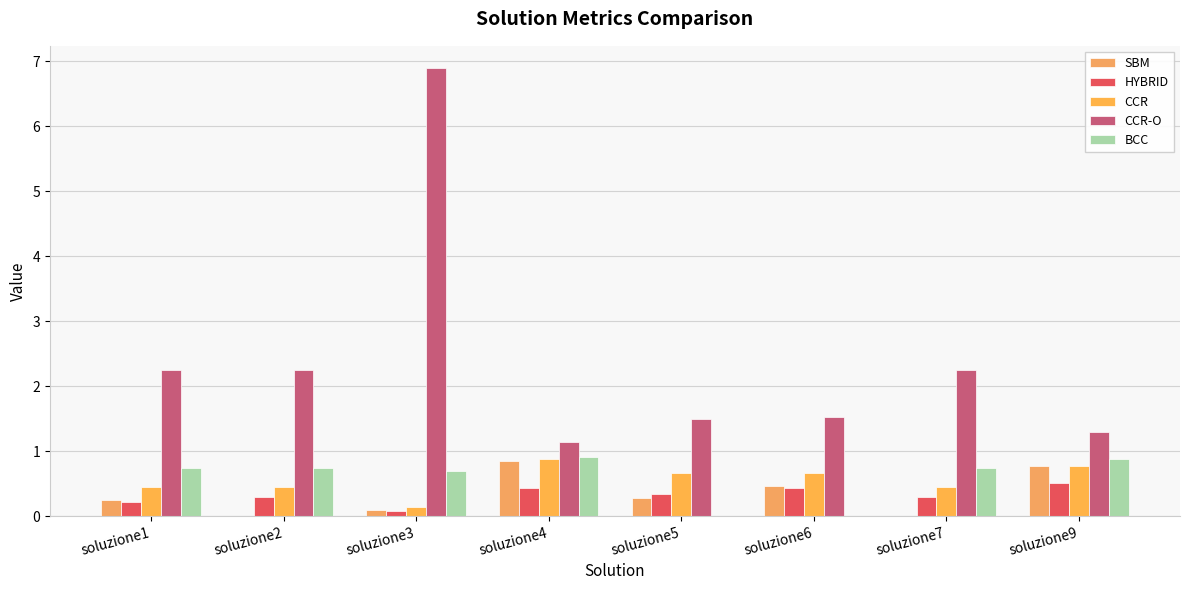

Is it true that CCR-O equals 4.2 at soluzione3?

False